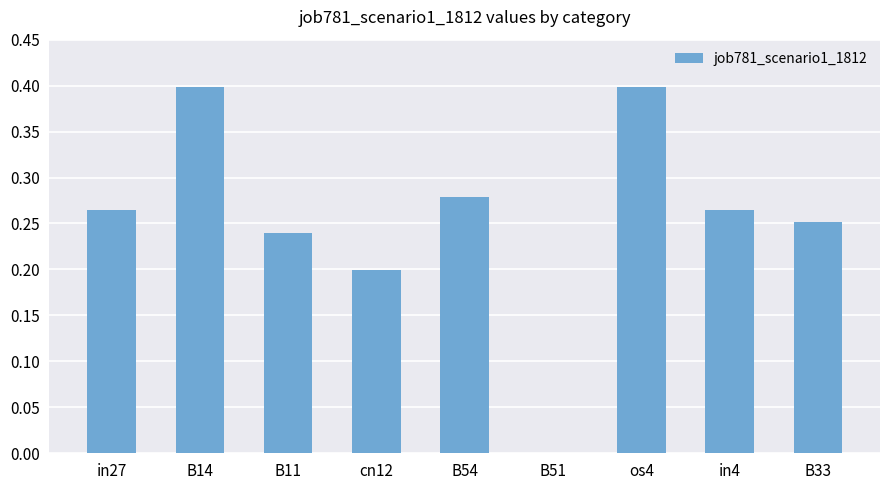

Which has a higher value, cn12 or B54?

B54